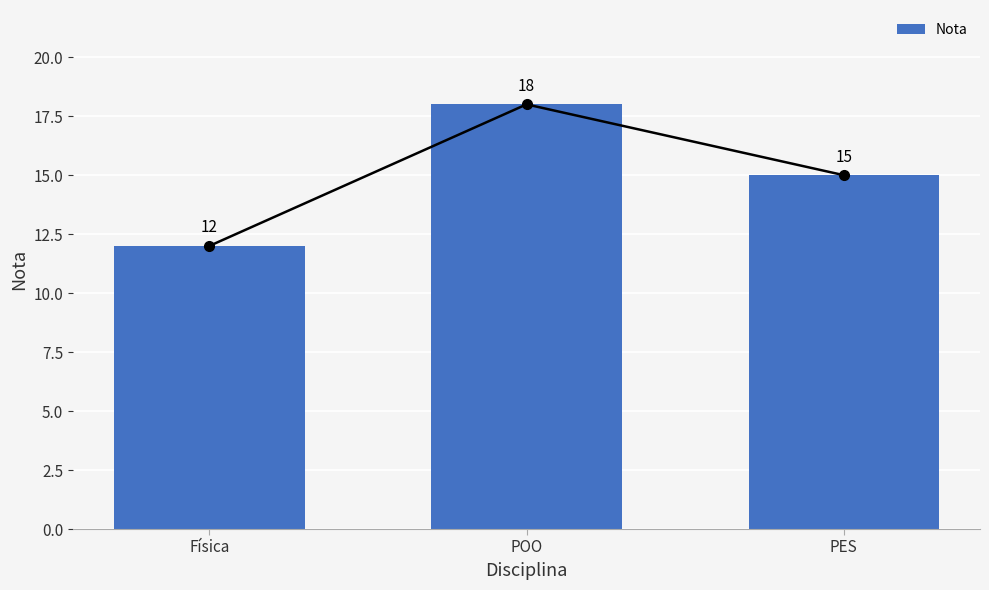

What is the change in value from Física to PES?

+3